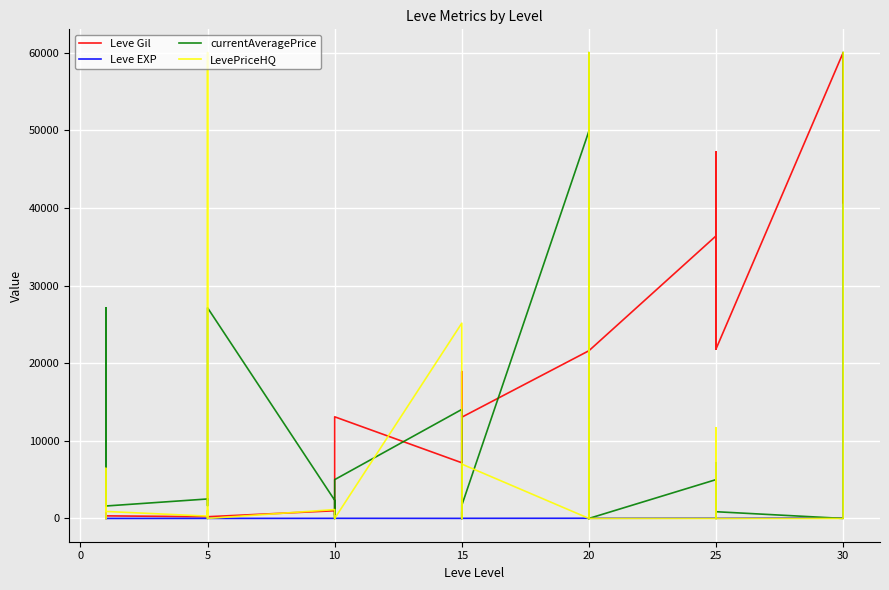

What is the lowest value of the Leve Gil series?

110.0